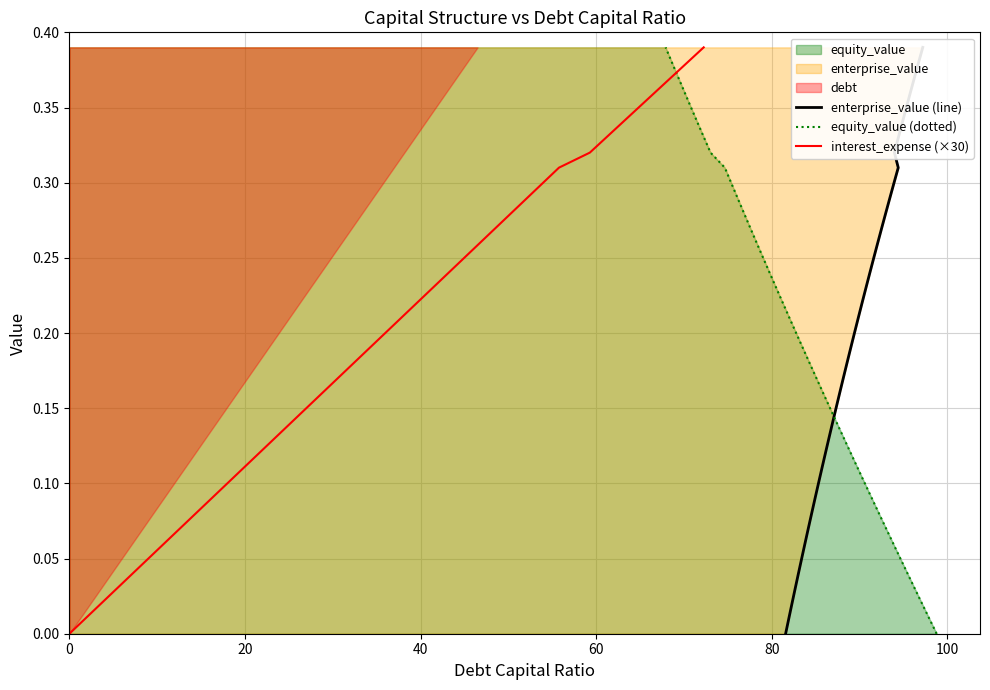

True or false: equity_value (dotted) and interest_expense (×30) intersect in this chart.

False